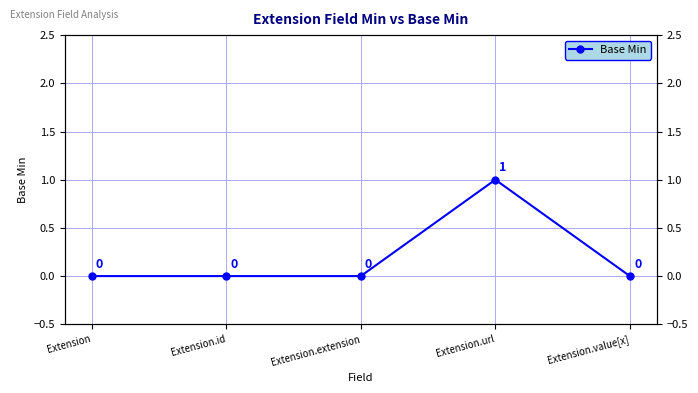

List the labels in order of value, largest first.

Extension.url, Extension, Extension.id, Extension.extension, Extension.value[x]